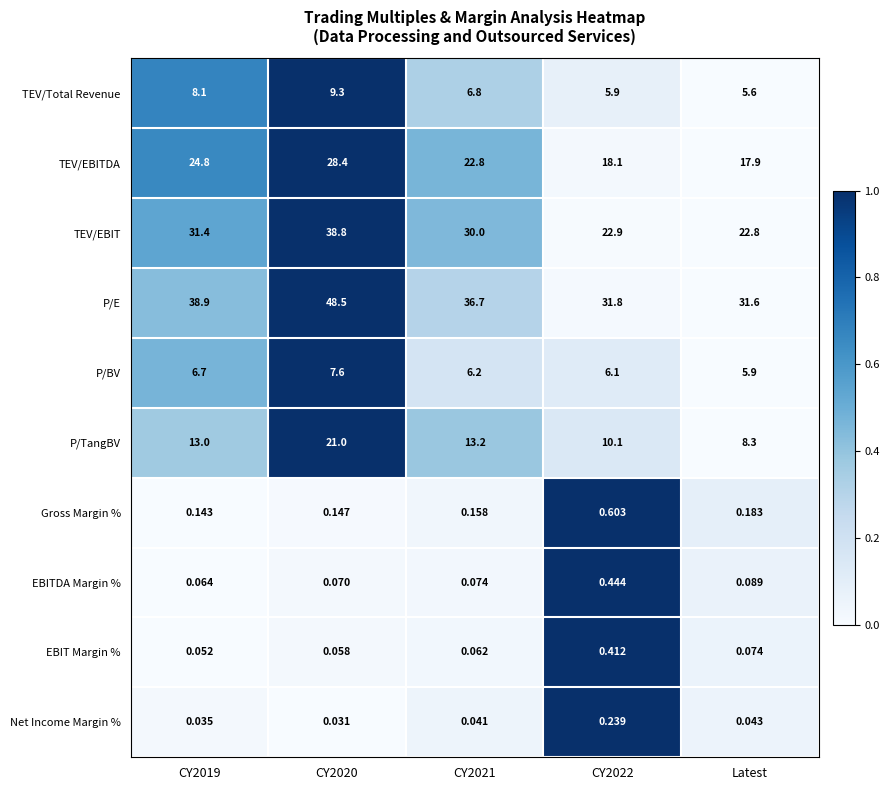

What is the total value across all series at CY2020?

153.9